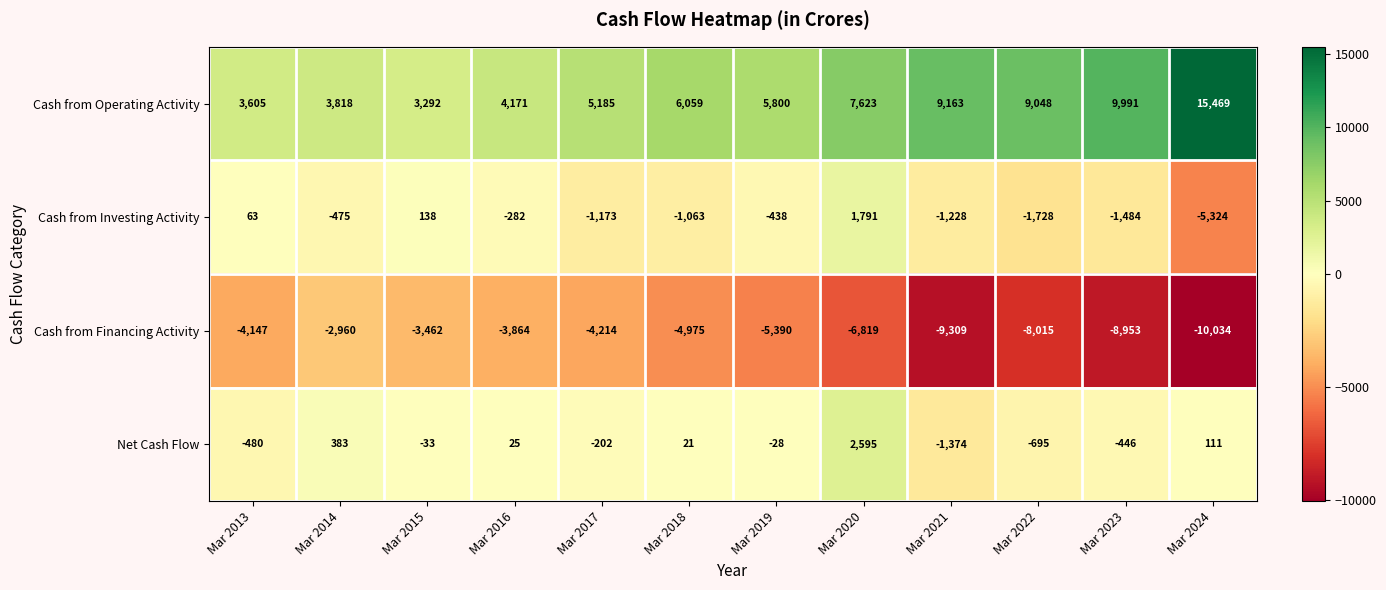

What is the difference between the second highest and second lowest values in the Cash from Operating Activity series?

6386